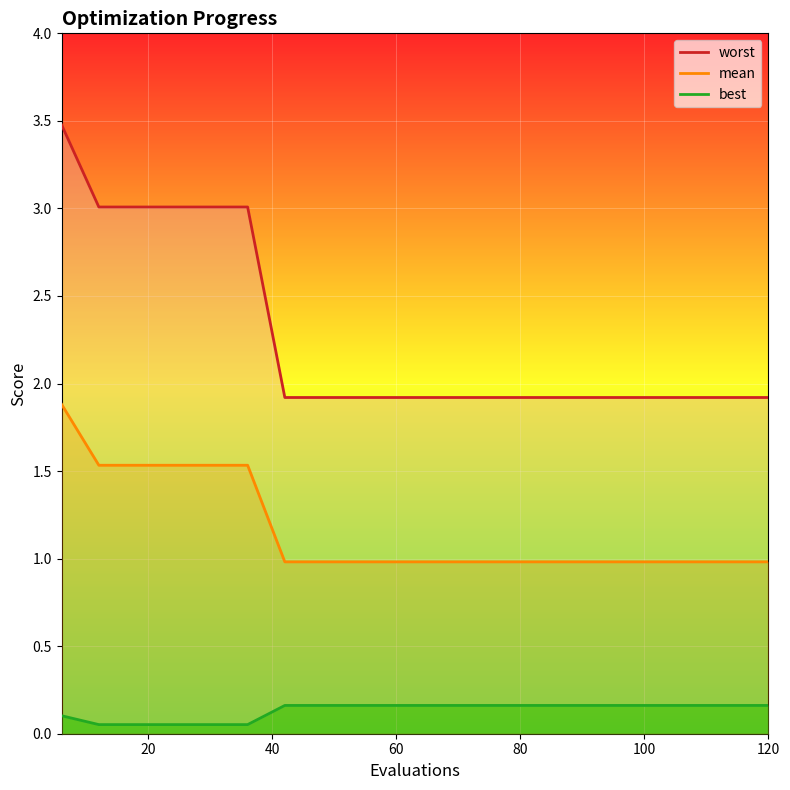

Which series has the widest spread of values?

worst